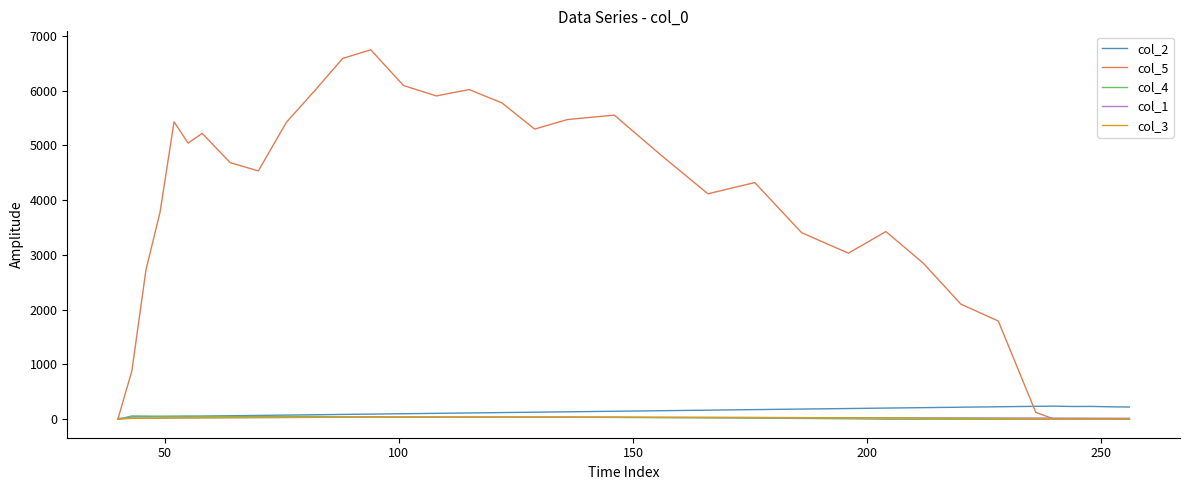

Which series has the largest total across all categories?

col_5